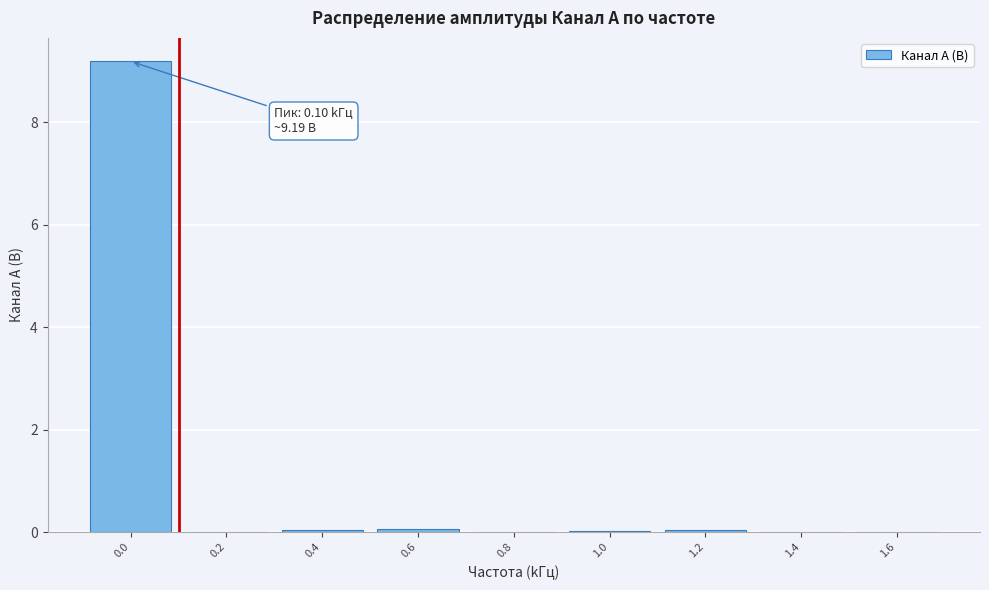

What is the sum of all values?

9.3